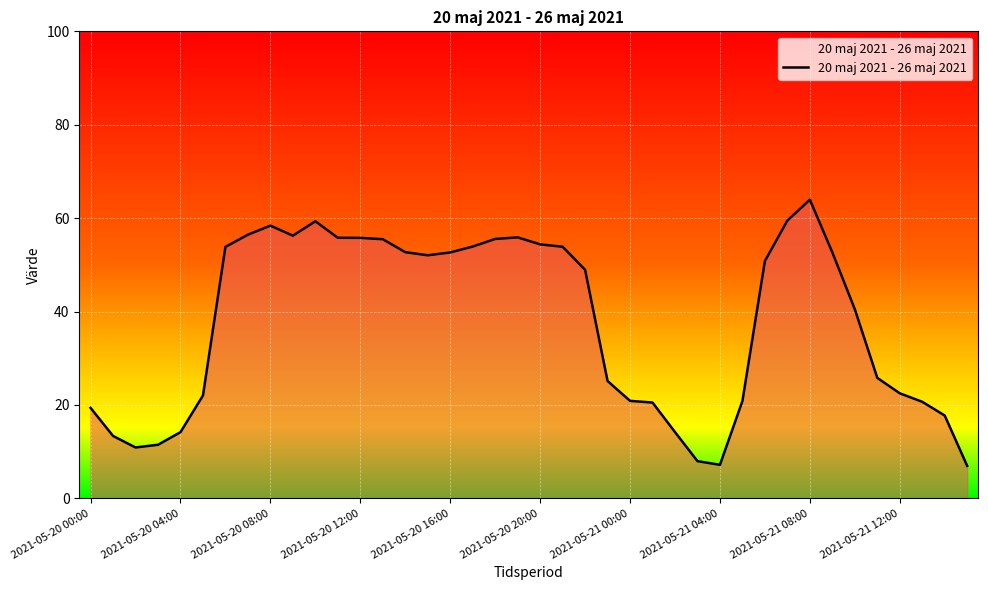

What is the smallest value displayed?

7.0